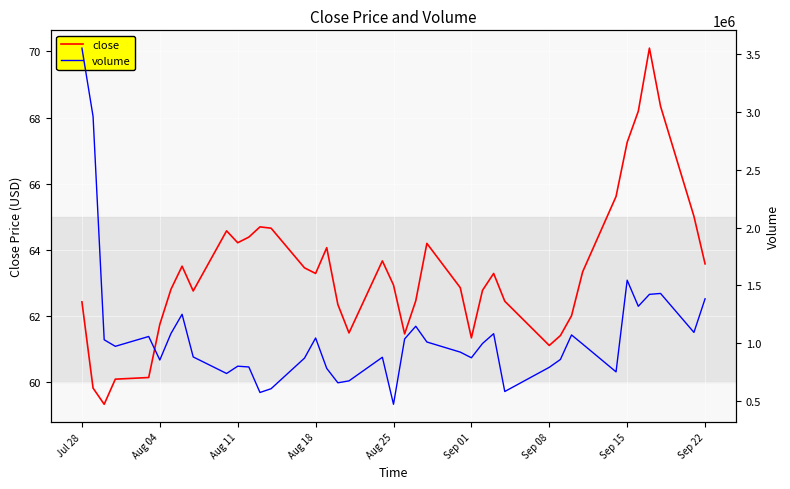

What is the value of the close point at the 23rd from the left?

62.5